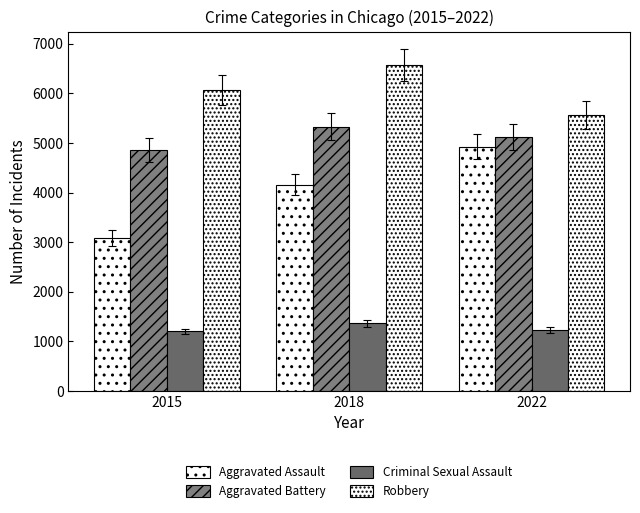

Rank the series by their maximum value, from highest to lowest.

Robbery, Aggravated Battery, Aggravated Assault, Criminal Sexual Assault